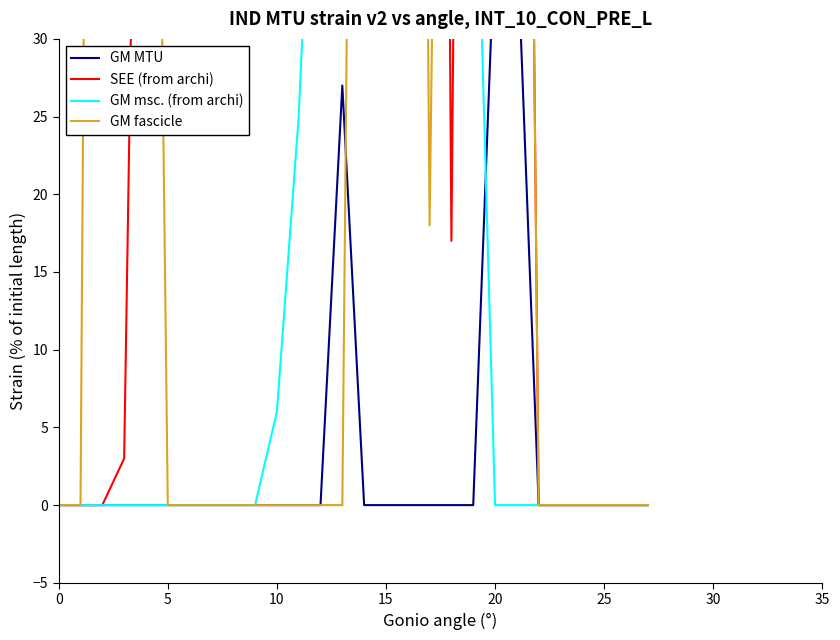

Does the chart display data point markers on the line(s)?

No